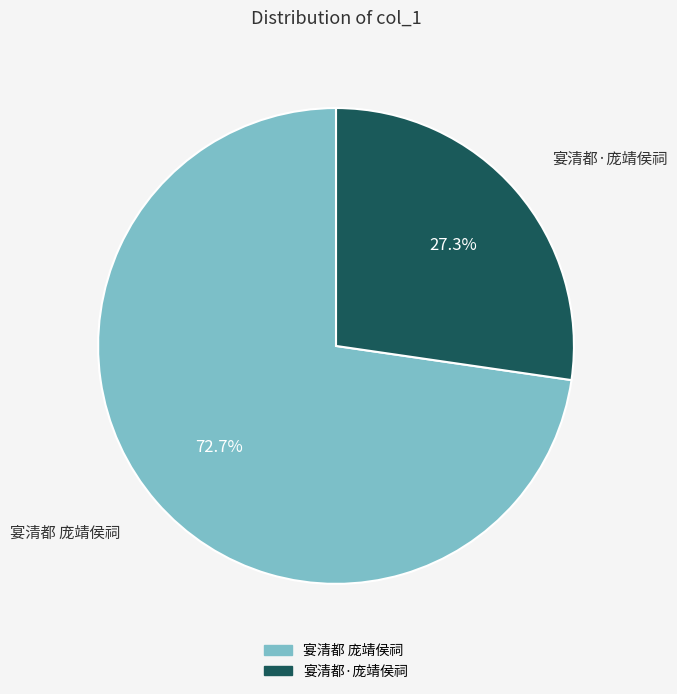

To the nearest percent, what percentage of the pie is 宴清都 庞靖侯祠?

73%